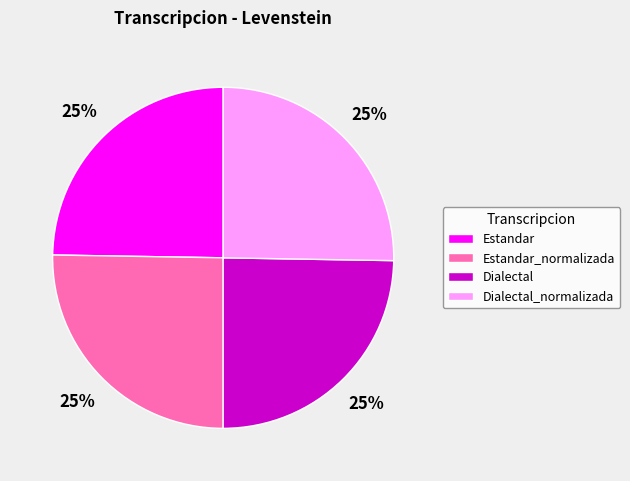

The Dialectal slice represents 14% of the pie. True or false?

False